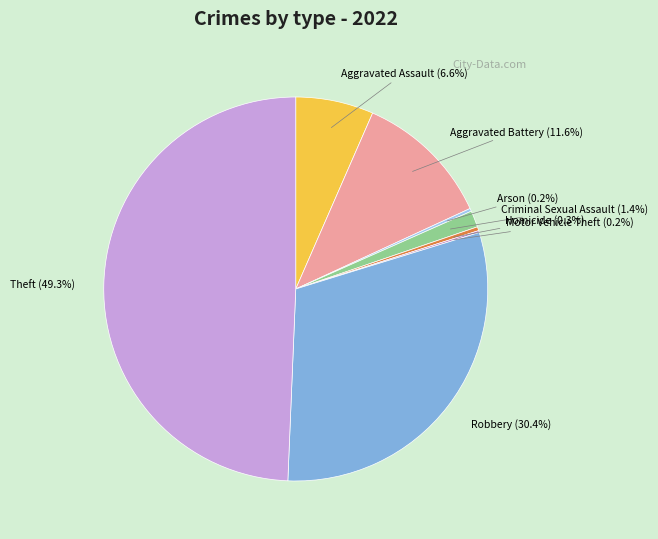

Combined, what portion of the pie is Homicide and Robbery?

30.7%